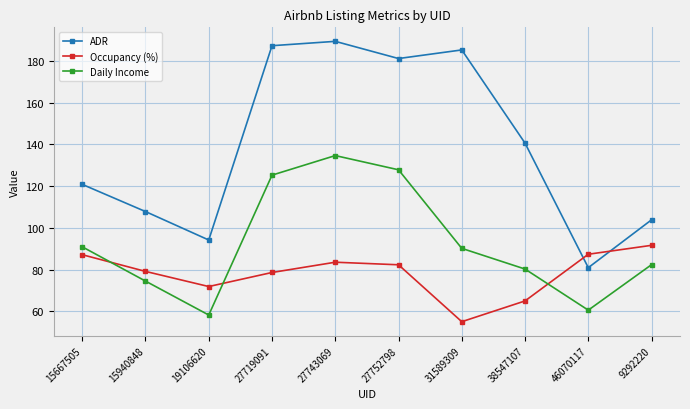

What is the difference between the second highest and minimum values in the Occupancy (%) series?

32.3